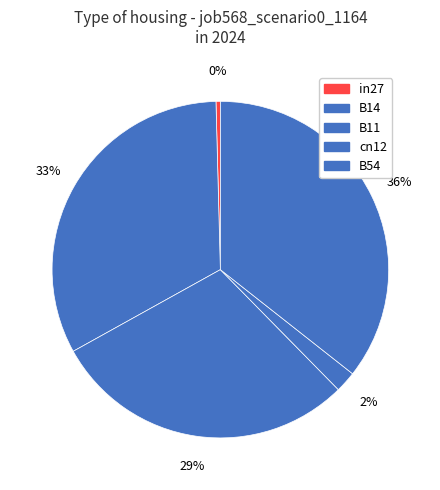

Count the number of slices in the pie.

5